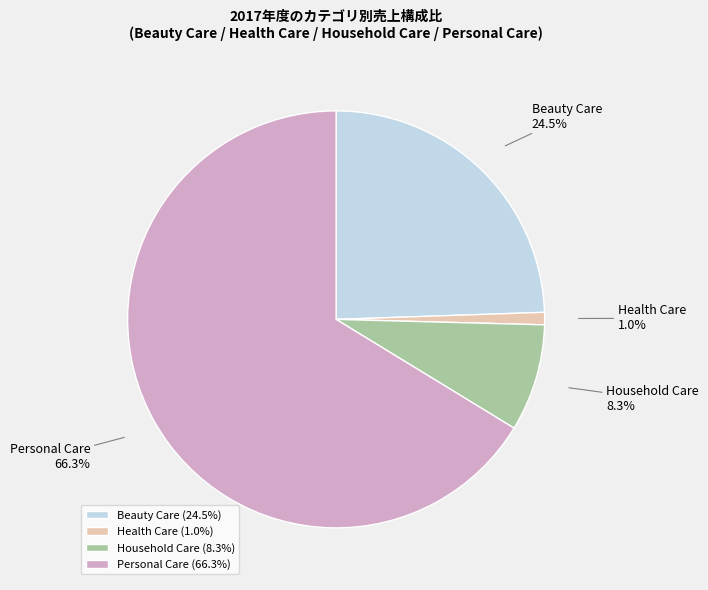

Between Health Care and Household Care, which is larger?

Household Care